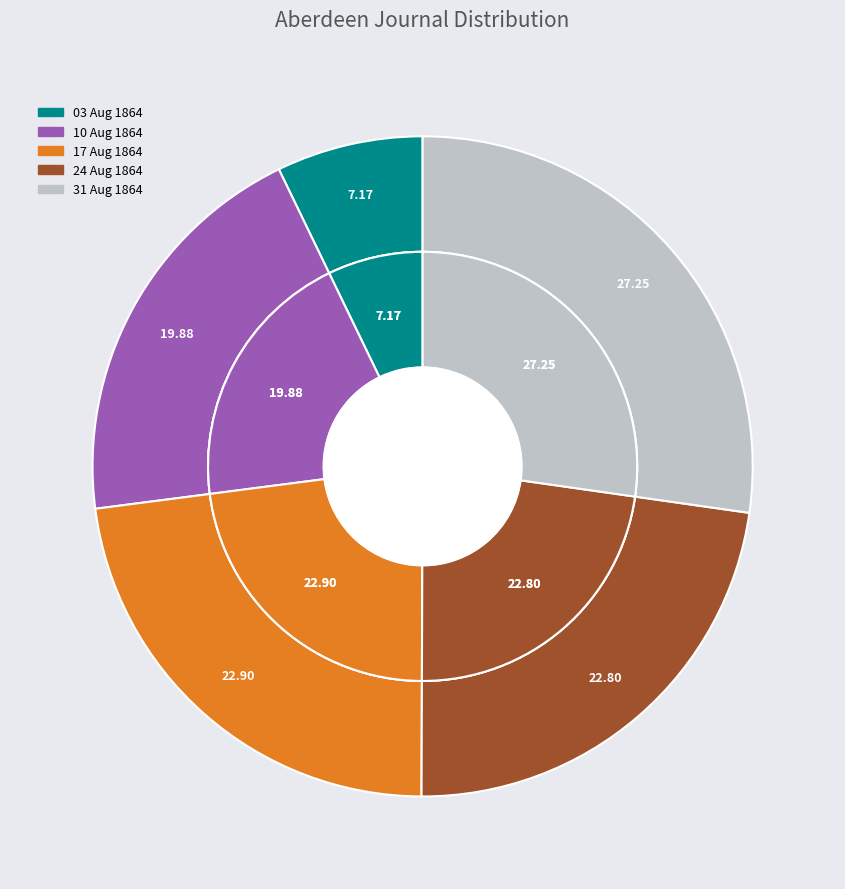

Is it true that 1864.08.31_AberdeenJournal is 21% of the pie?

False